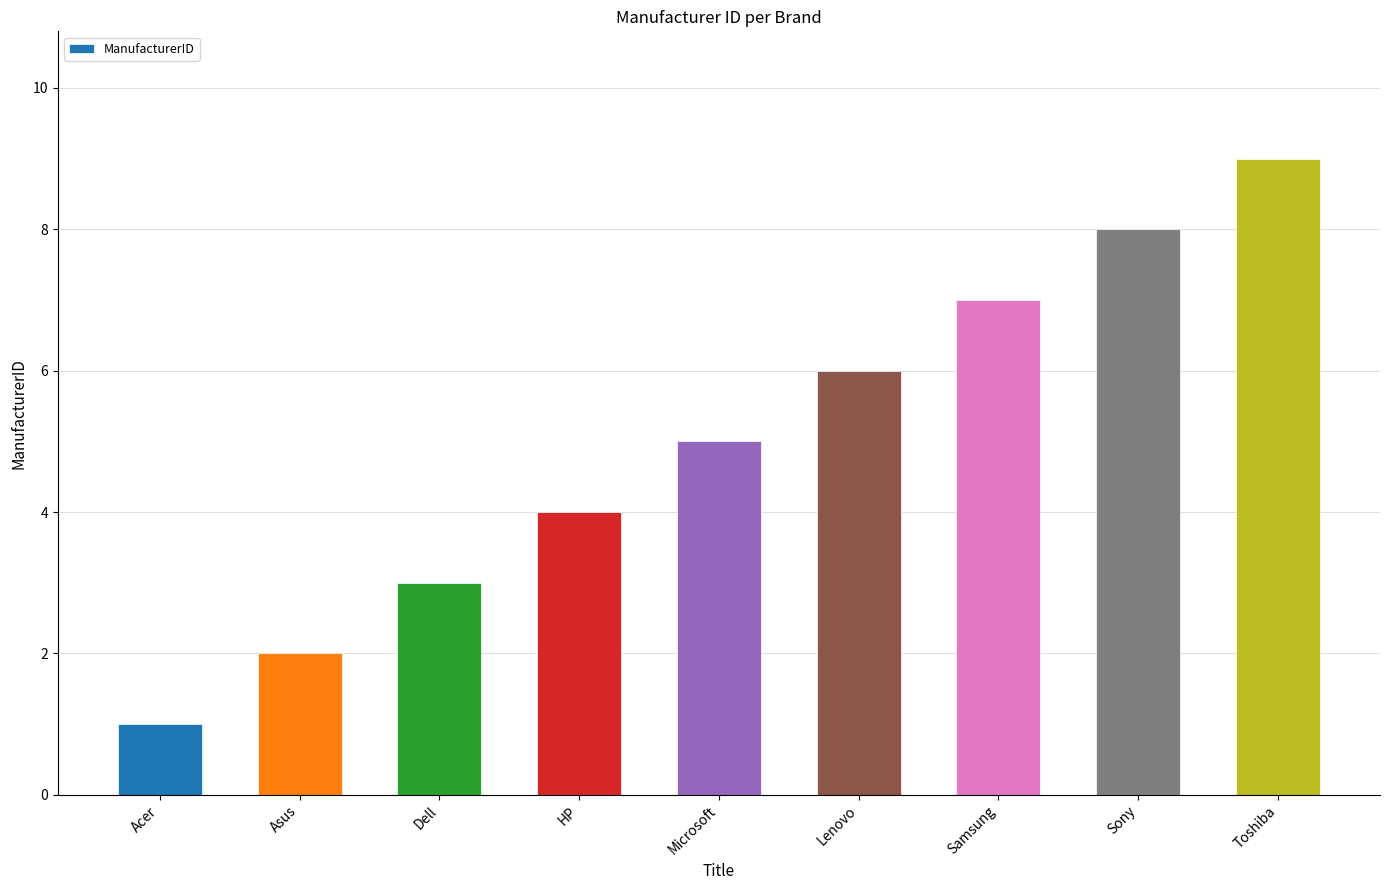

At which label is the value closest to 5?

Microsoft